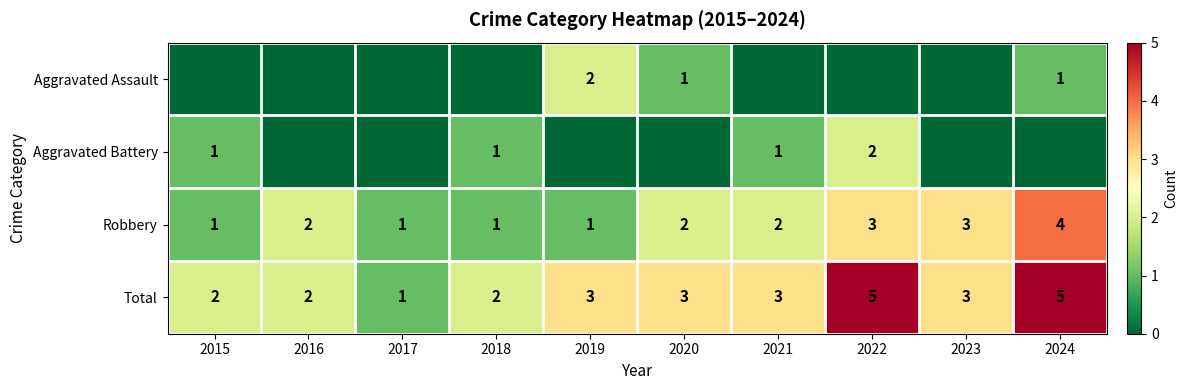

How many Total values are between 2 and 3?

7